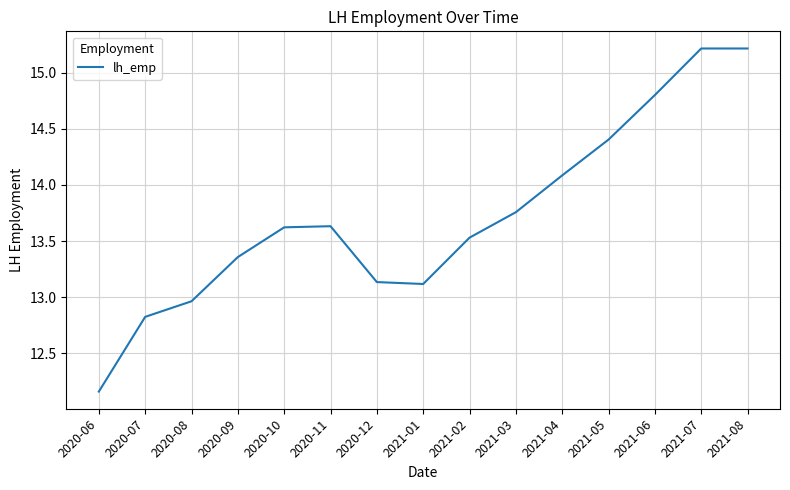

How many interior local valleys (lower than both neighbors) does the data have?

1